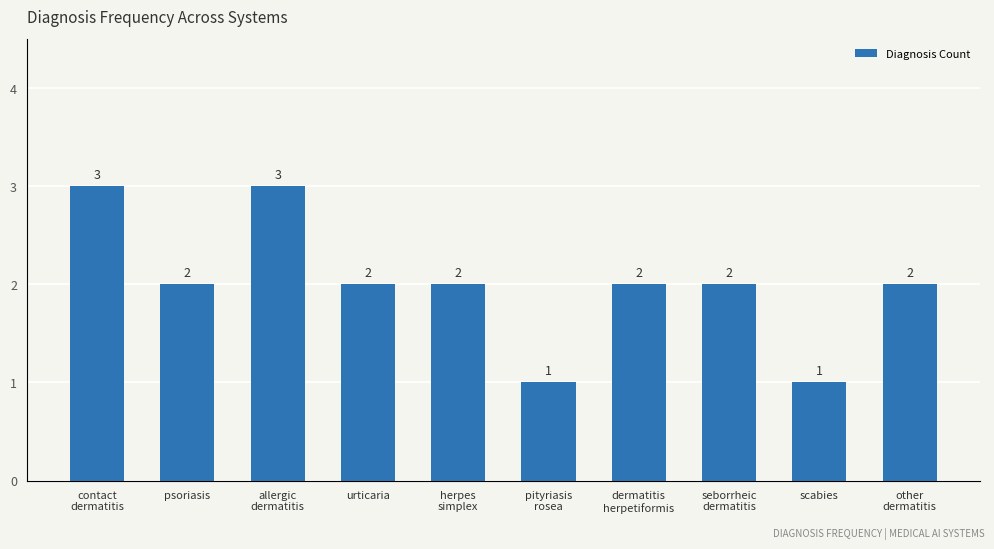

True or false: the data shows 1 at dermatitis
herpetiformis.

False